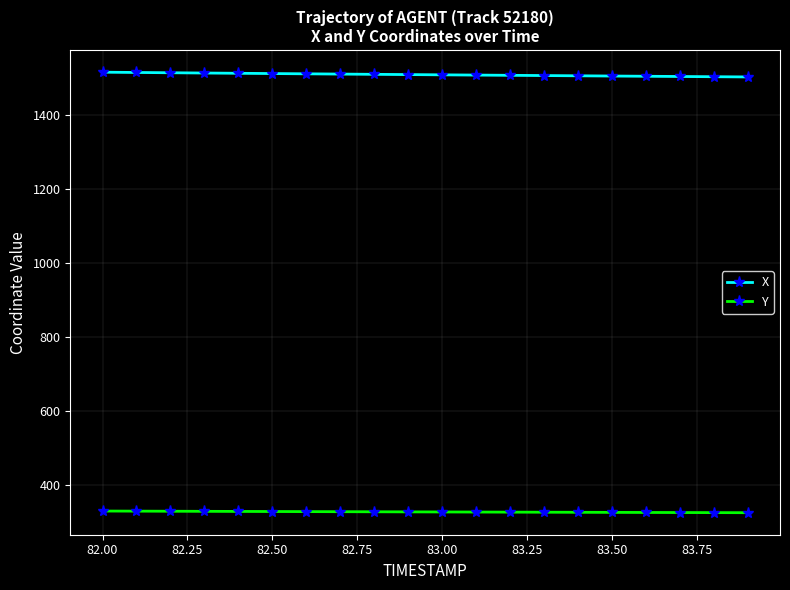

How many lines are shown in the chart?

2